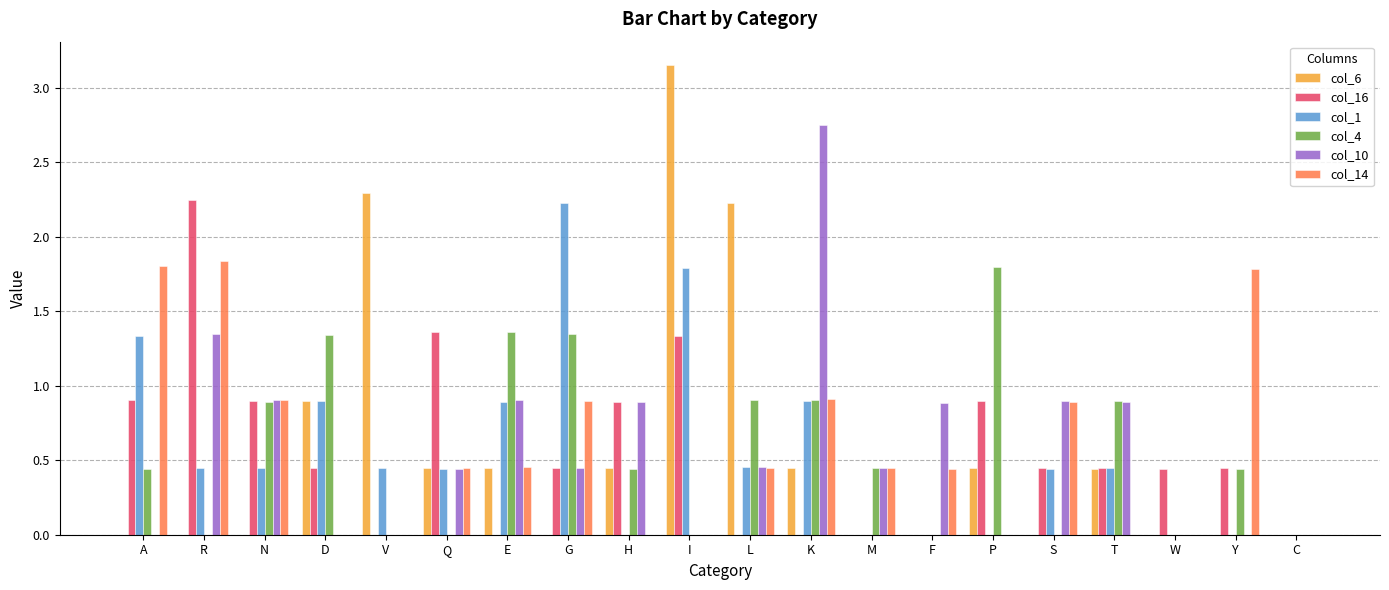

Which series has the widest spread of values?

col_6